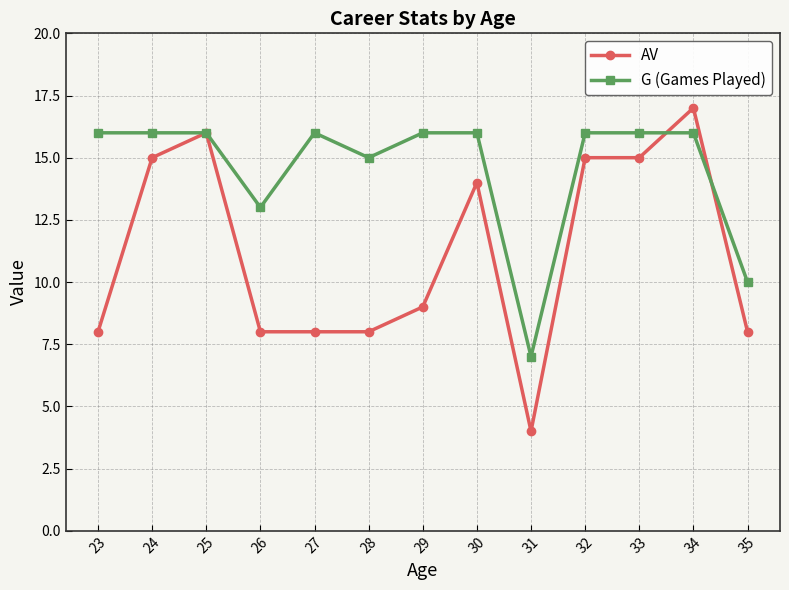

How many distinct data groups are displayed?

2